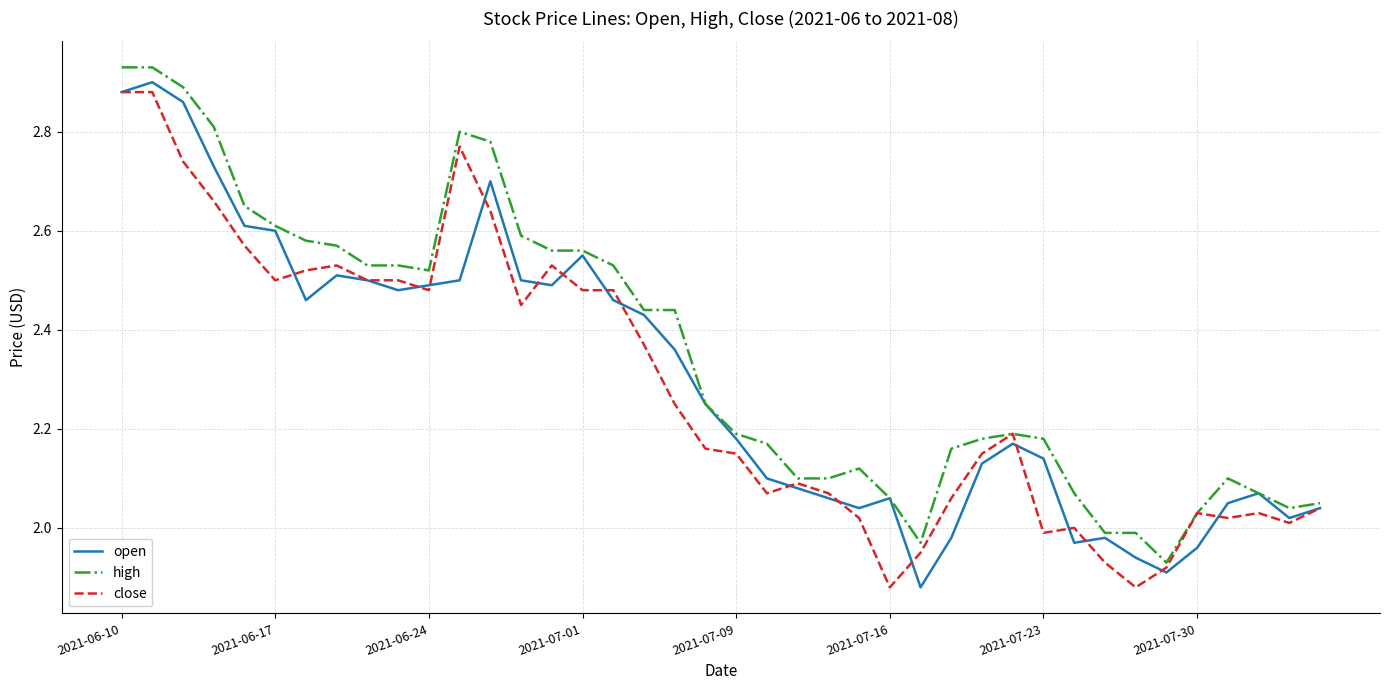

Which series has the largest total across all categories?

high